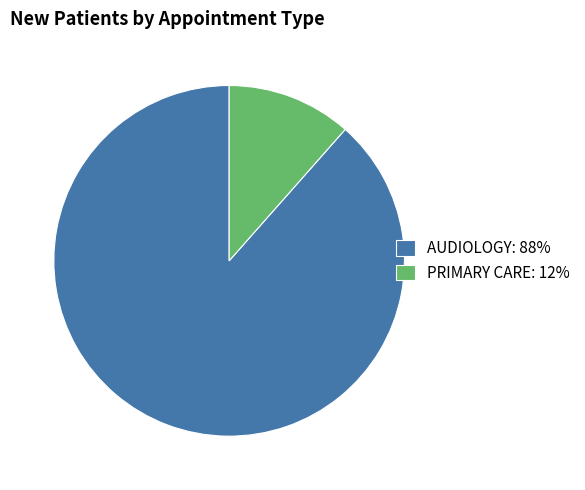

Which has a higher value, PRIMARY CARE: 12% or AUDIOLOGY: 88%?

AUDIOLOGY: 88%